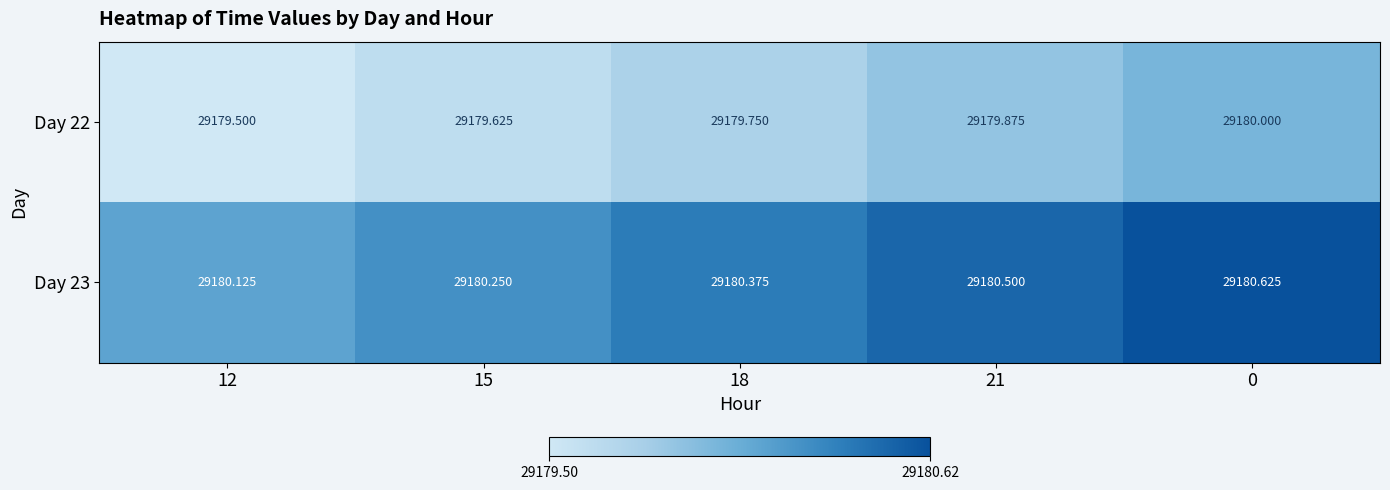

List the series in order of their peak value, lowest first.

Day 22, Day 23